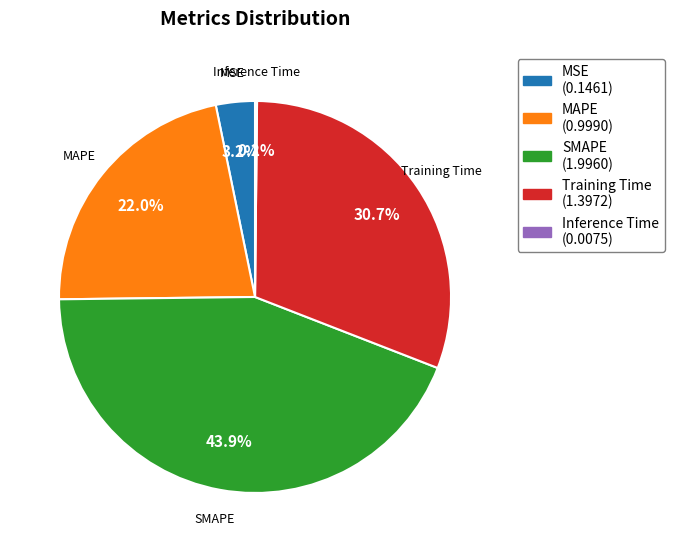

How much of the chart is everything except MSE?

96.8%